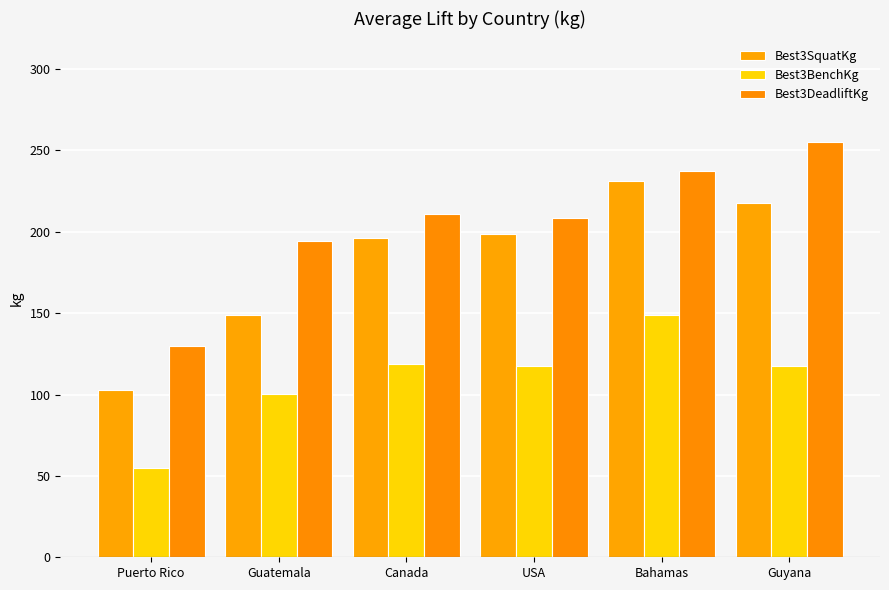

True or false: Best3DeadliftKg has a value of 237.5 at Bahamas.

True